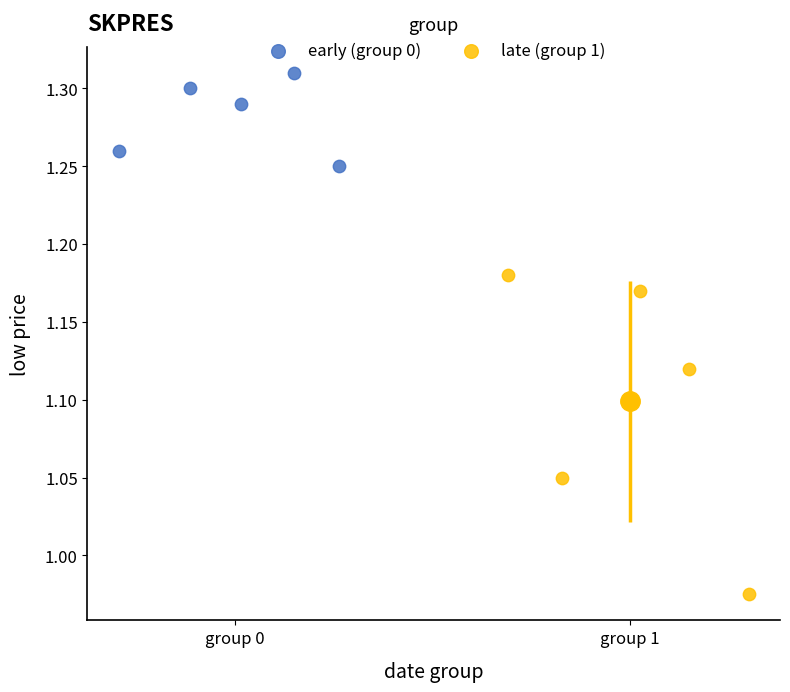

What are all the series names shown in the legend?

early (group 0), late (group 1)